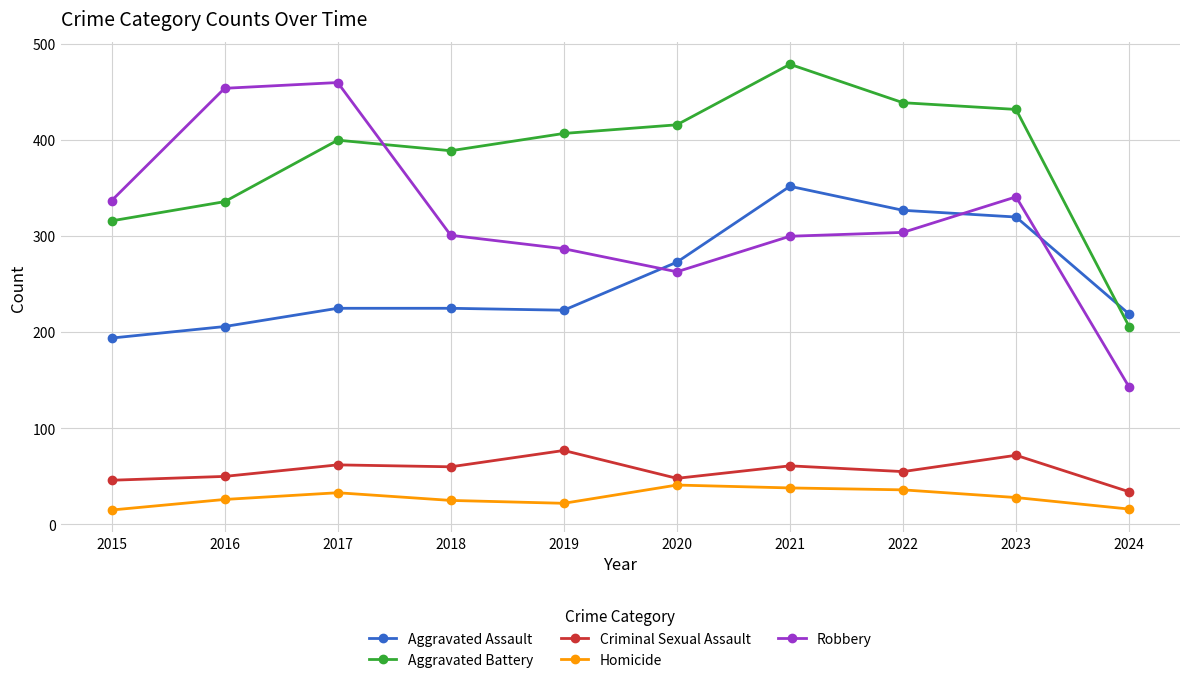

What is the difference between the maximum and minimum values in the Robbery series?

317